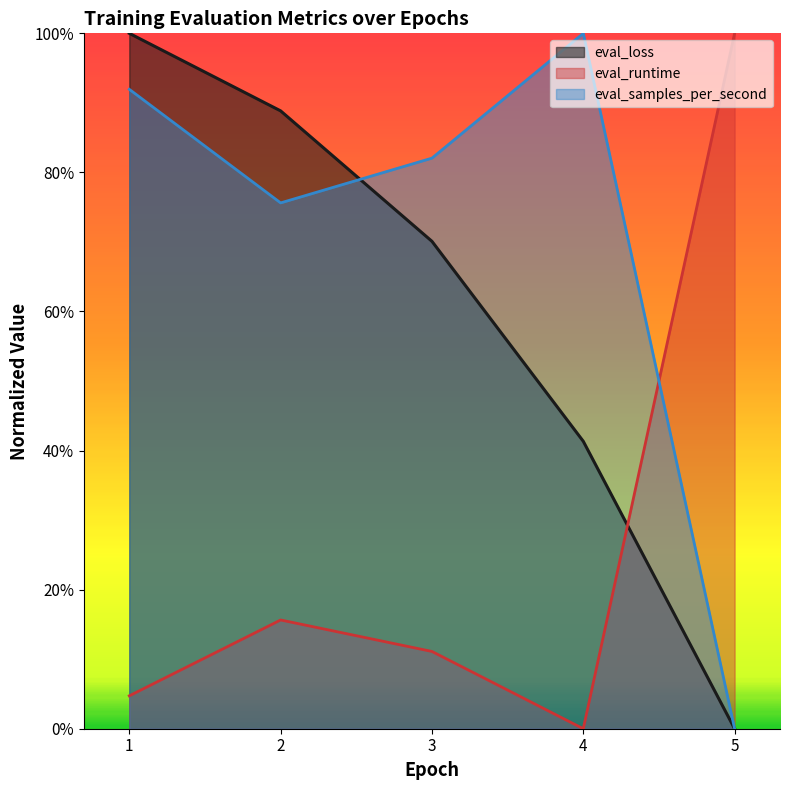

Is the value of eval_loss at 1 greater than the value of eval_runtime at 3?

Yes